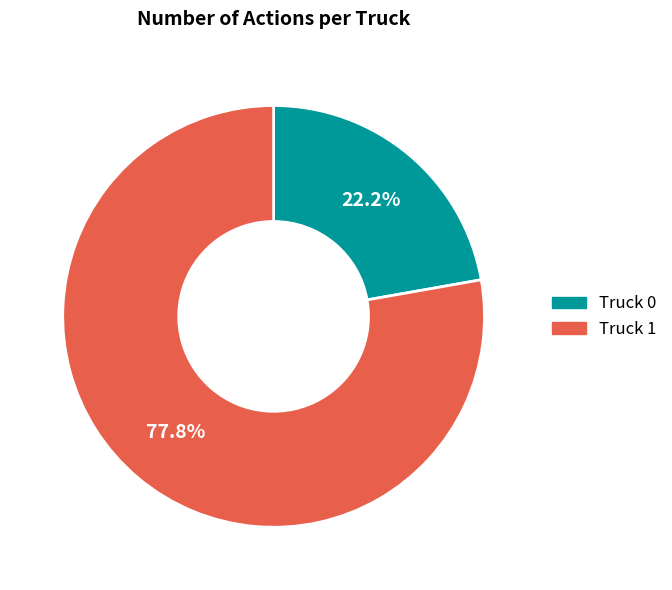

What percentage is the Truck 0 slice, to the nearest percent?

22%